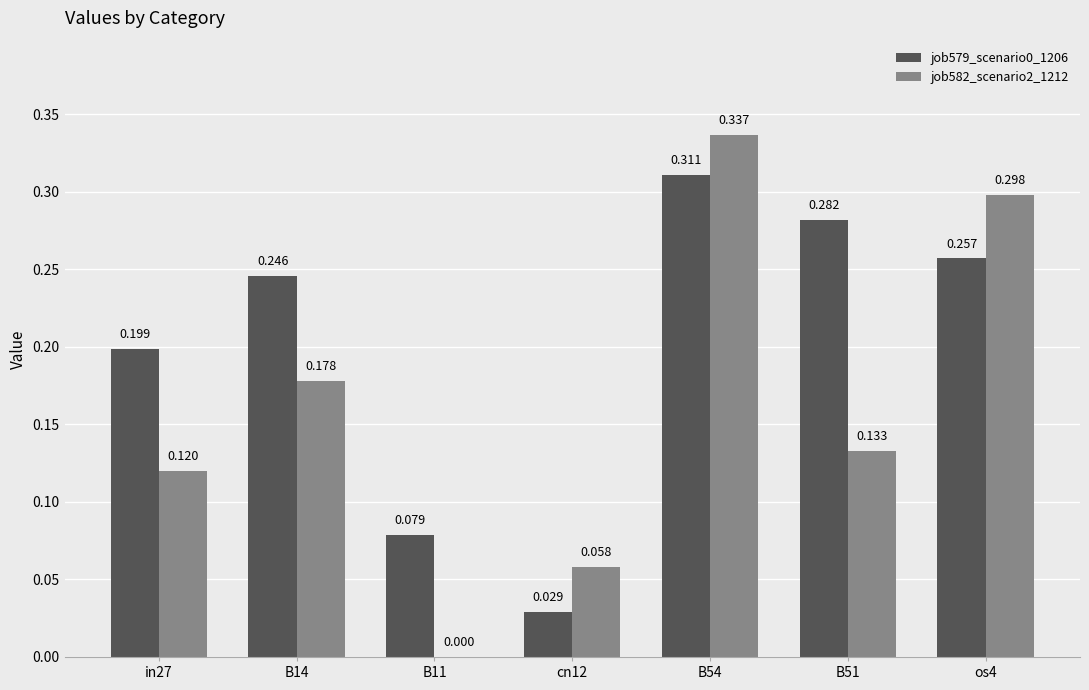

Is the value of job579_scenario0_1206 at B51 greater than the value of job582_scenario2_1212 at in27?

Yes